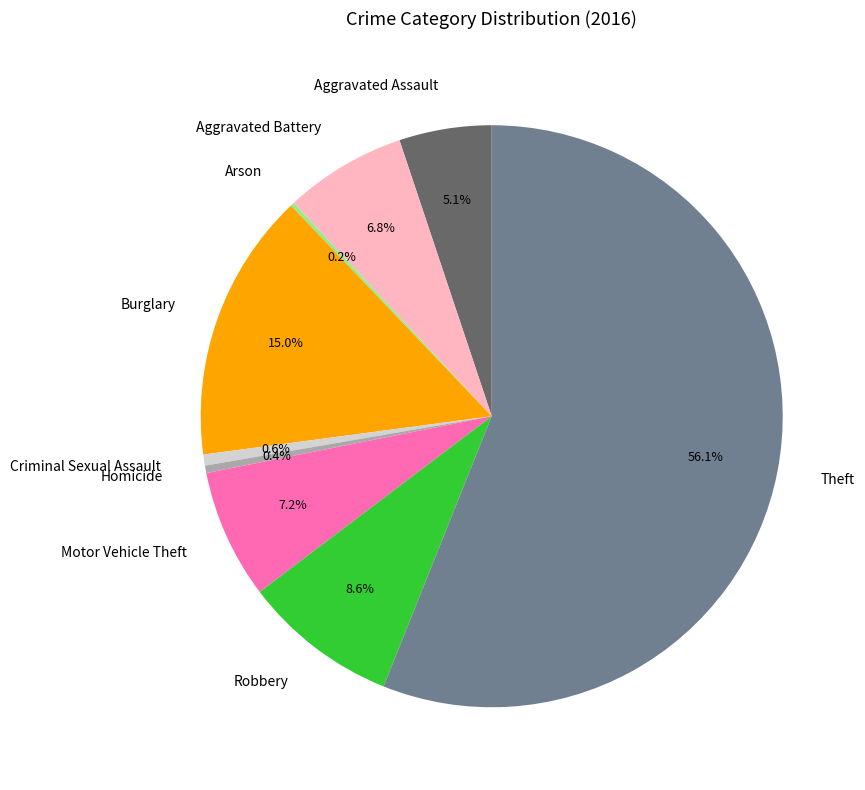

Is it true that Burglary is 25% of the pie?

False